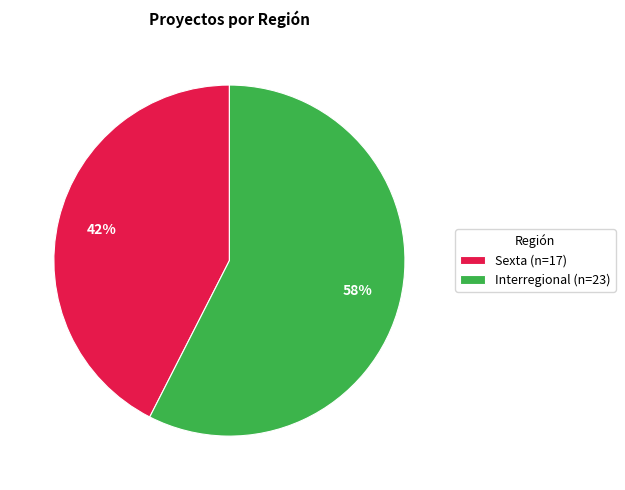

What is the majority slice?

Interregional